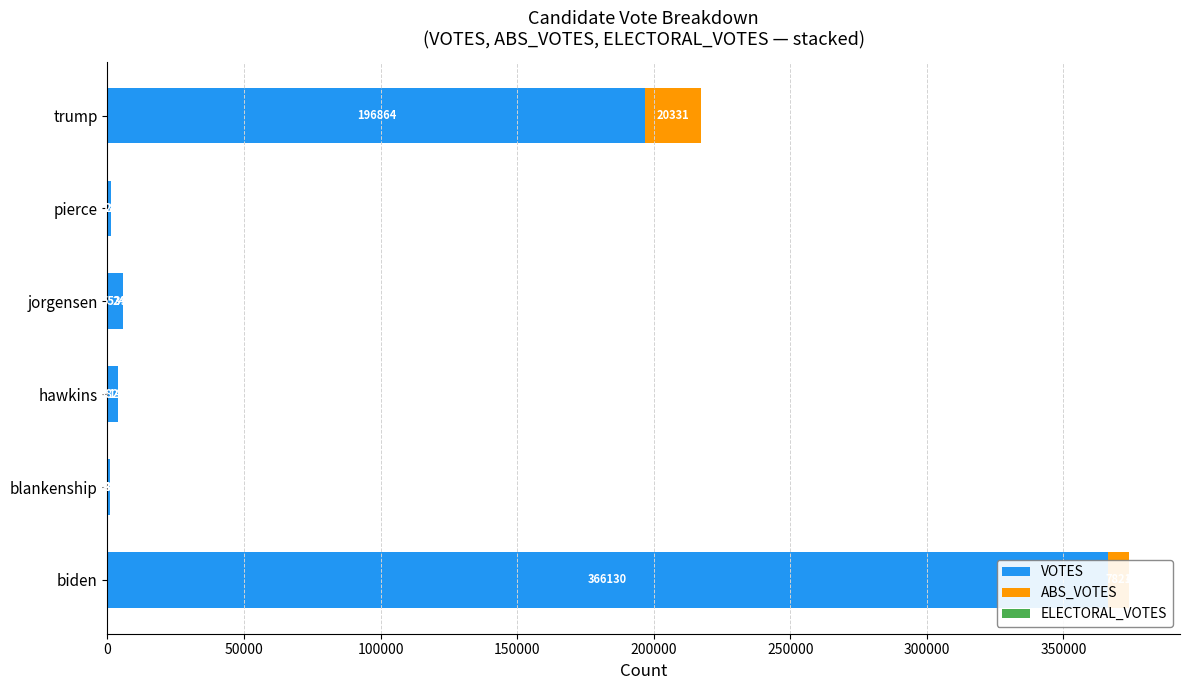

How many groups of bars are there?

6